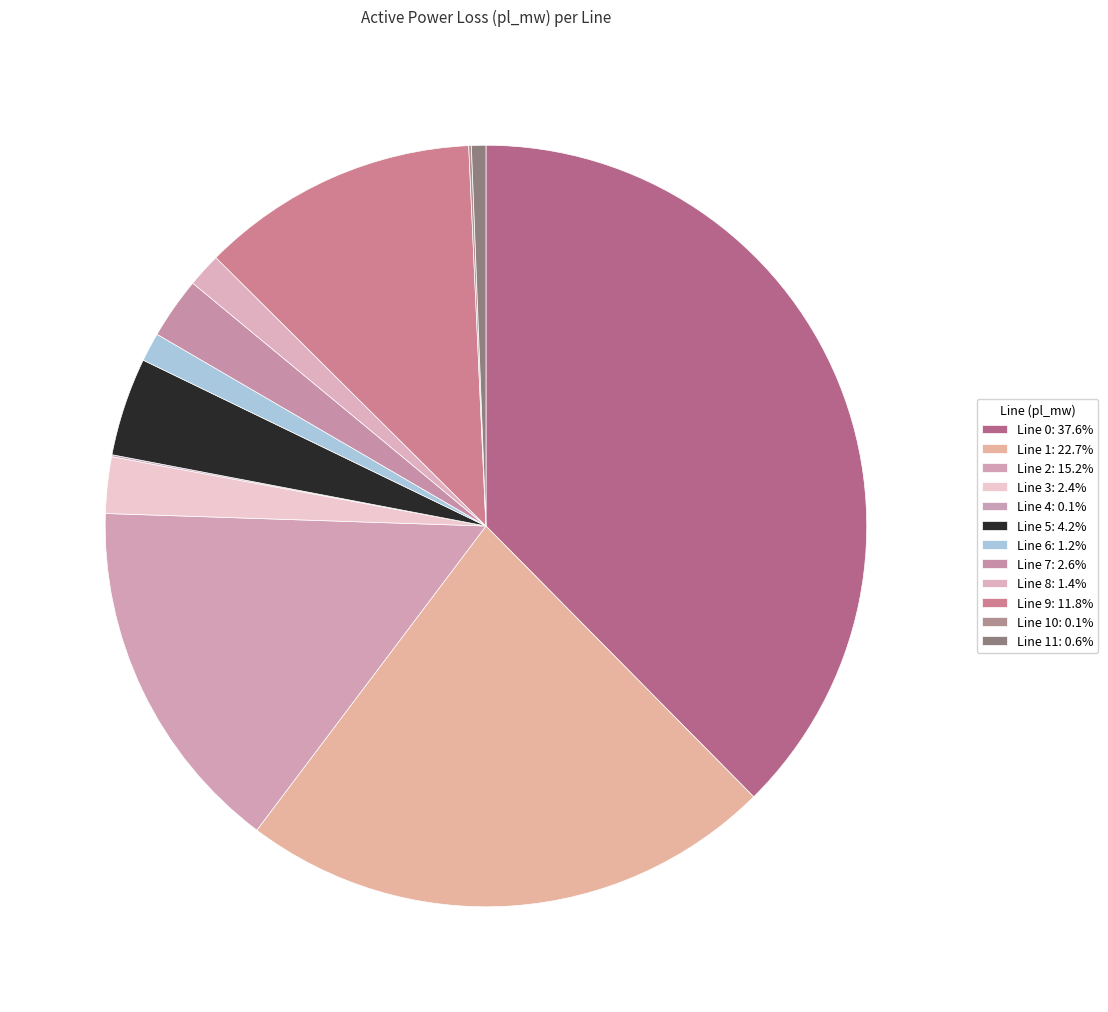

Is there a majority slice in this chart?

No